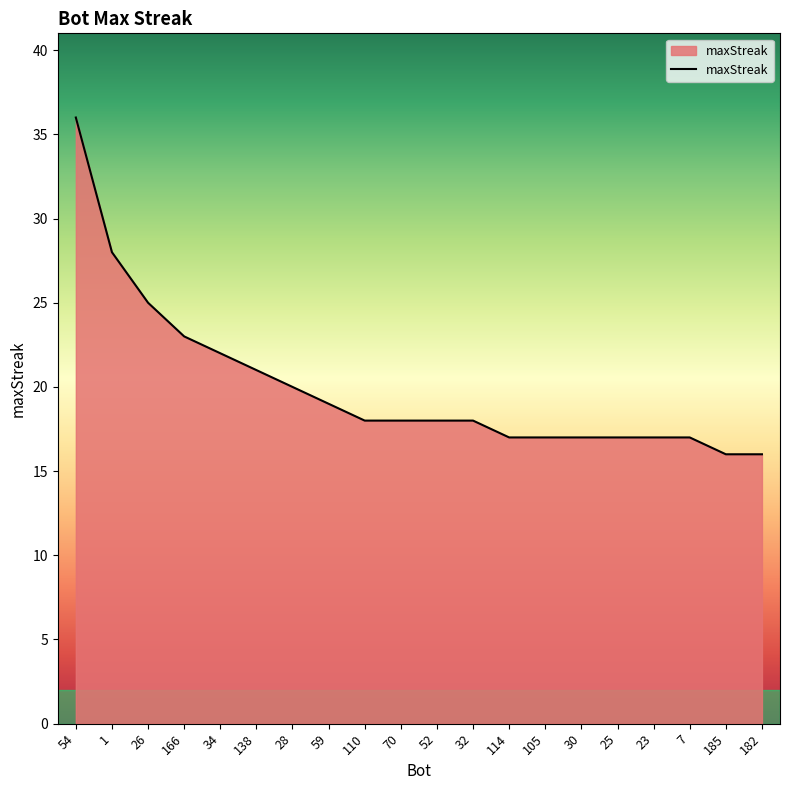

What is the maximum value shown in the chart?

36